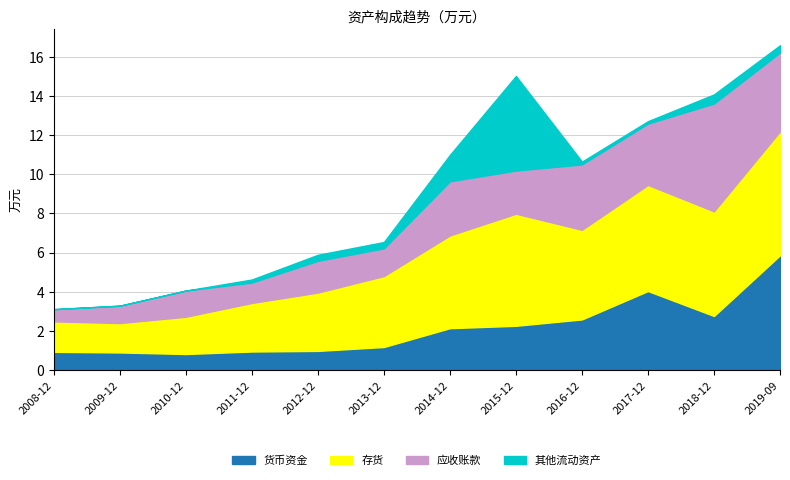

The 货币资金 series shows 4.3 at 2016-12. True or false?

False